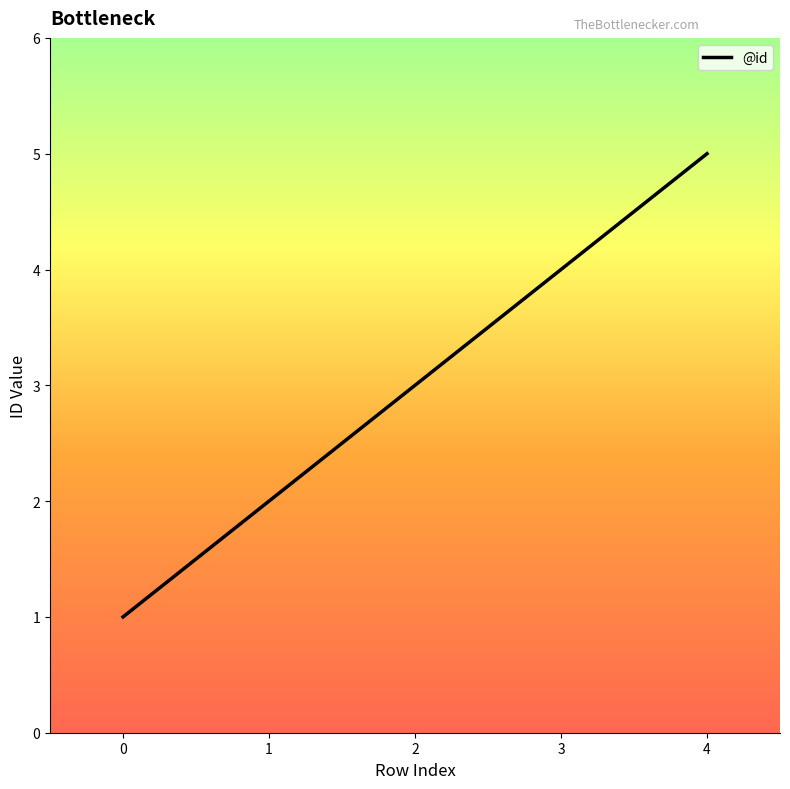

At which category does the chart reach its minimum across all series?

0